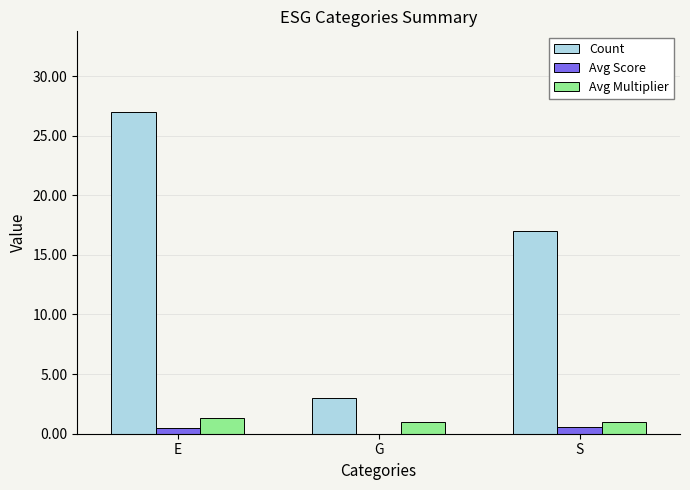

What is the highest value of the Count series?

27.0